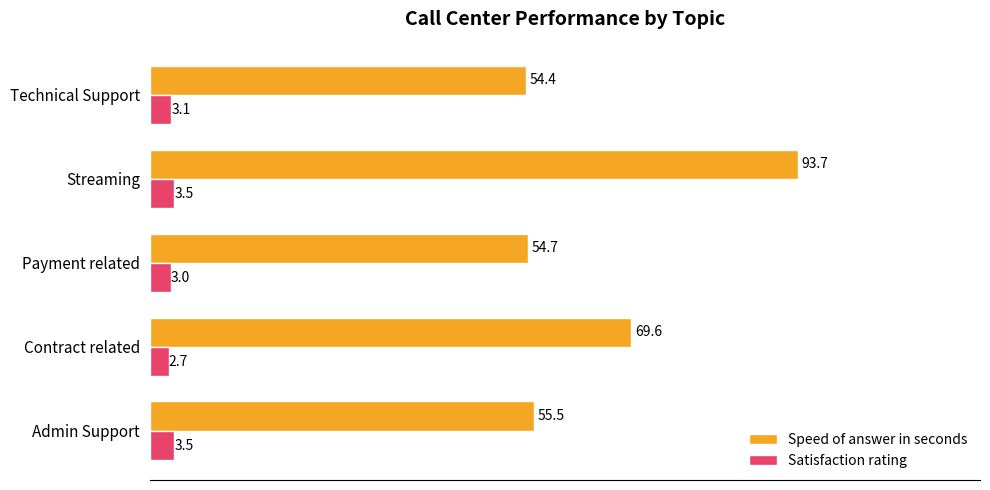

How many values in the Speed of answer in seconds series exceed 55?

3